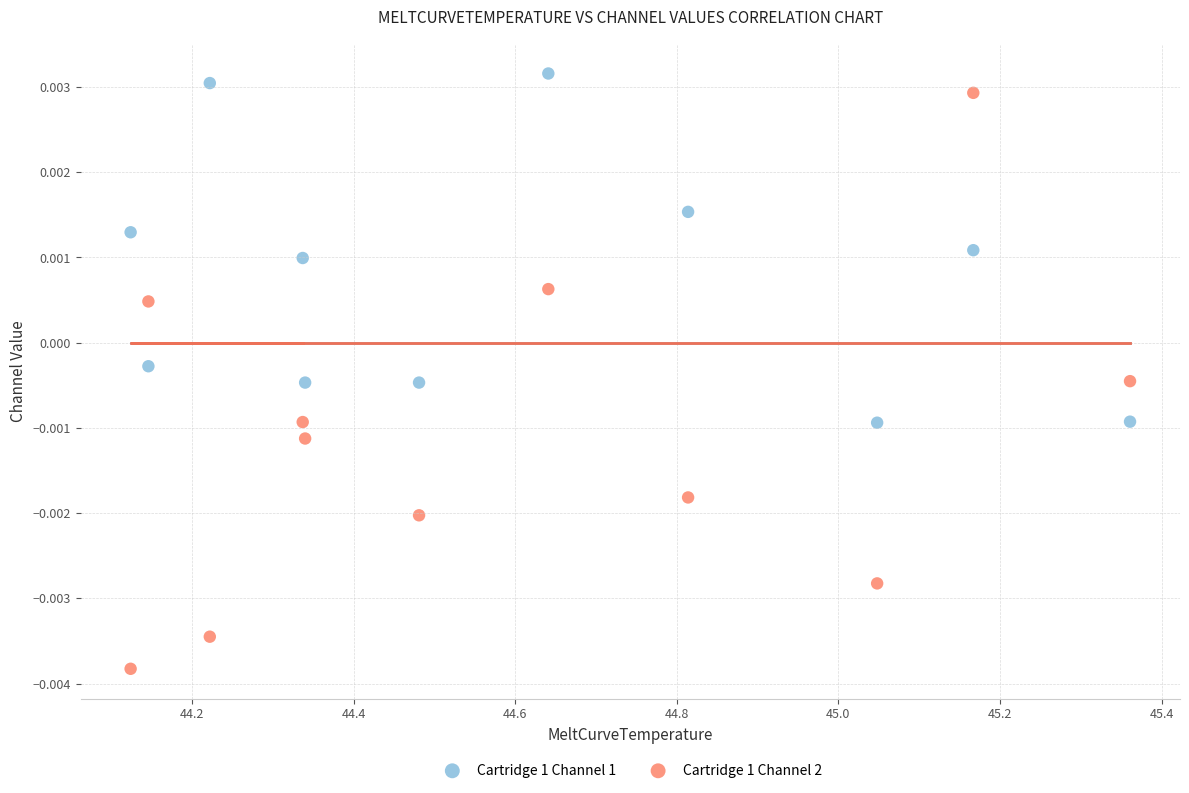

Which series has the largest Y range (max minus min)?

Cartridge 1 Channel 2